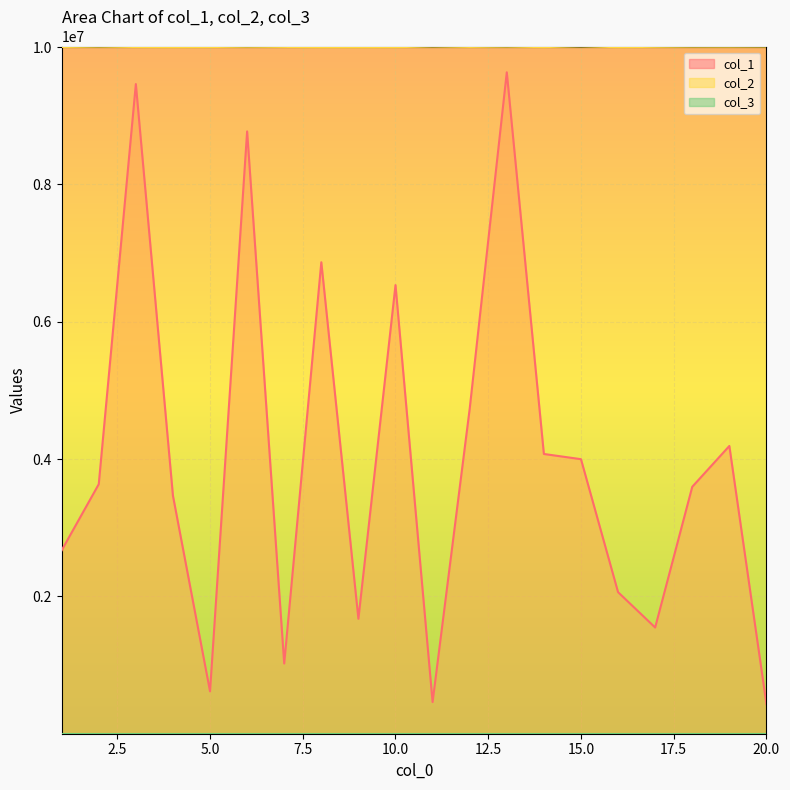

Rank the series at 9 from highest to lowest value.

col_2, col_1